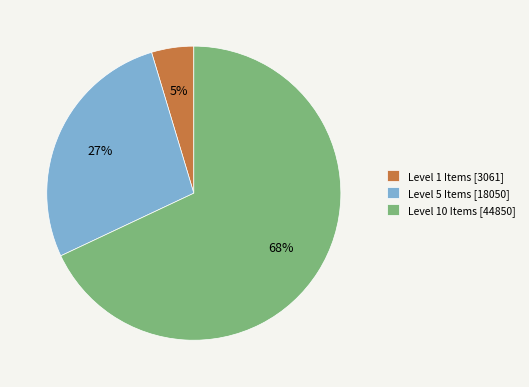

How many segments does this pie chart have?

3